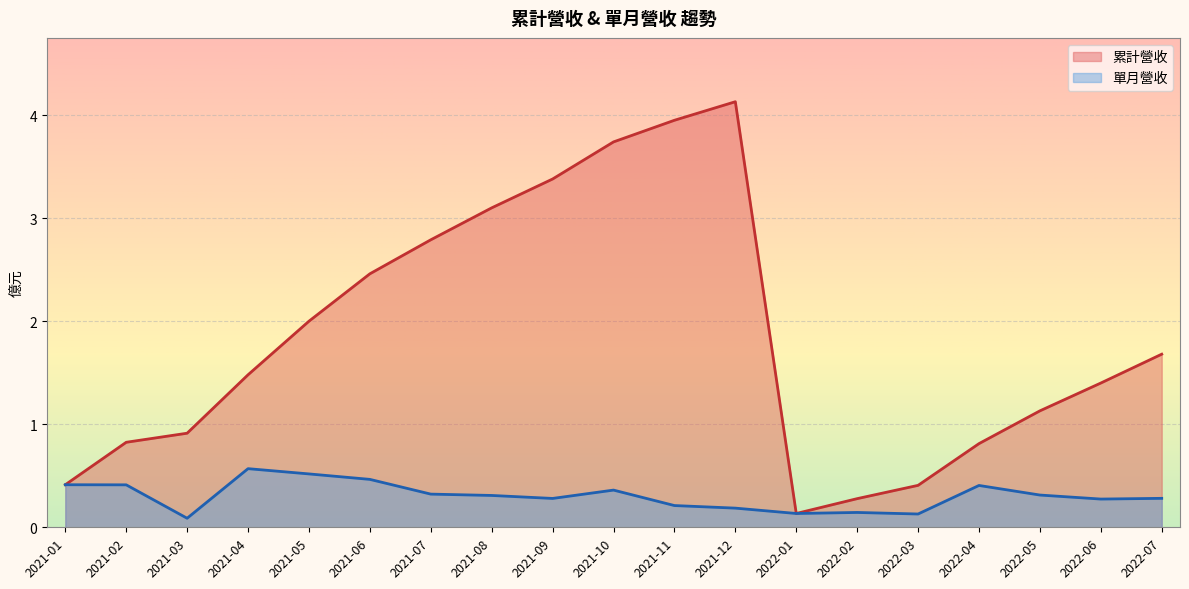

How many series are shown in this chart?

2